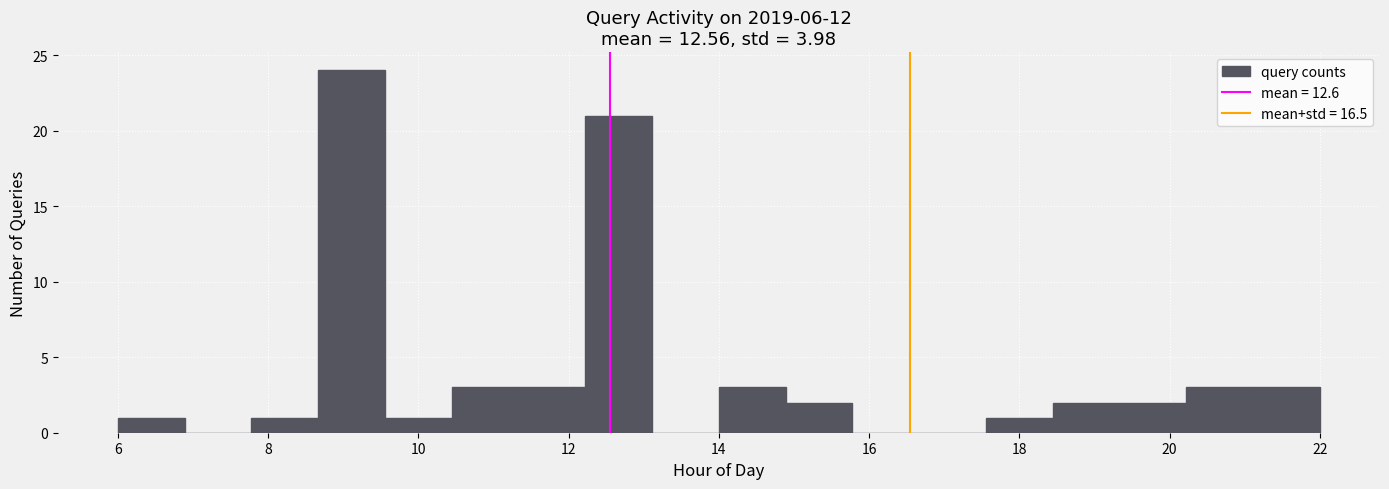

What is the height of the bar covering 14.0 to 14.8 on the x-axis? Neither the bar edges nor the heights are printed on the chart, so give them approximately, as read against the axes.

3